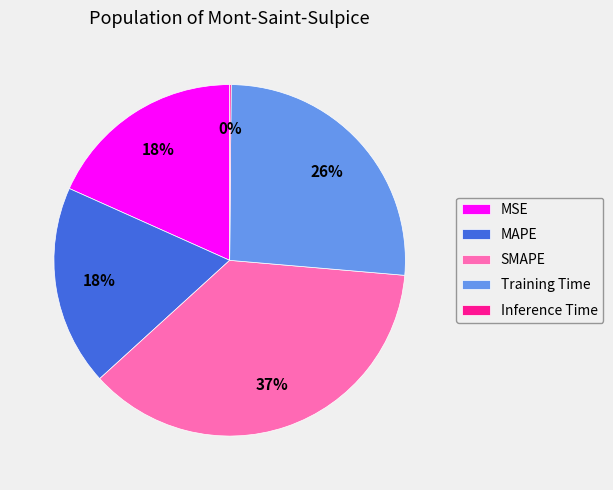

Which slice is the largest?

SMAPE